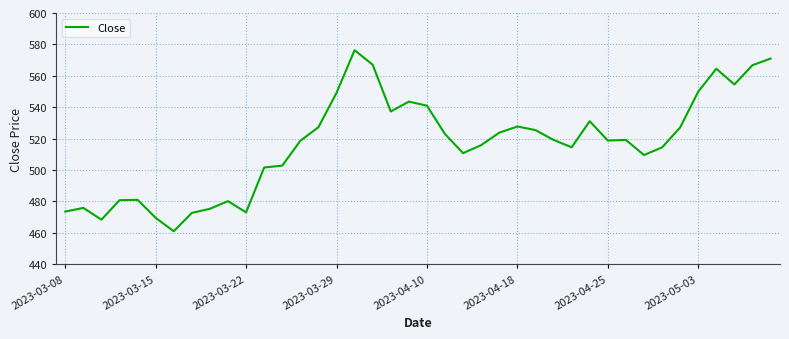

What is the difference between the maximum and minimum values?

115.4